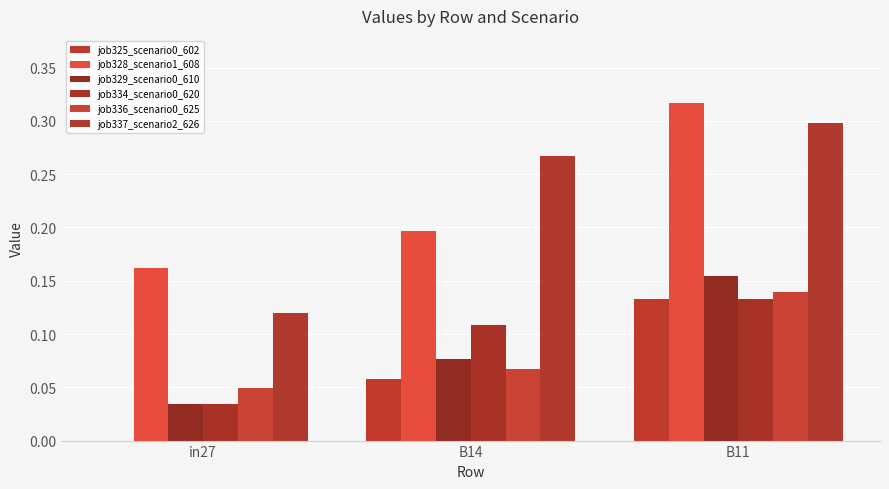

Reading left to right, list all the values displayed in this chart.

job325_scenario0_602: in27=0.0	B14=0.1	B11=0.1
job328_scenario1_608: in27=0.2	B14=0.2	B11=0.3
job329_scenario0_610: in27=0.0	B14=0.1	B11=0.2
job334_scenario0_620: in27=0.0	B14=0.1	B11=0.1
job336_scenario0_625: in27=0.0	B14=0.1	B11=0.1
job337_scenario2_626: in27=0.1	B14=0.3	B11=0.3